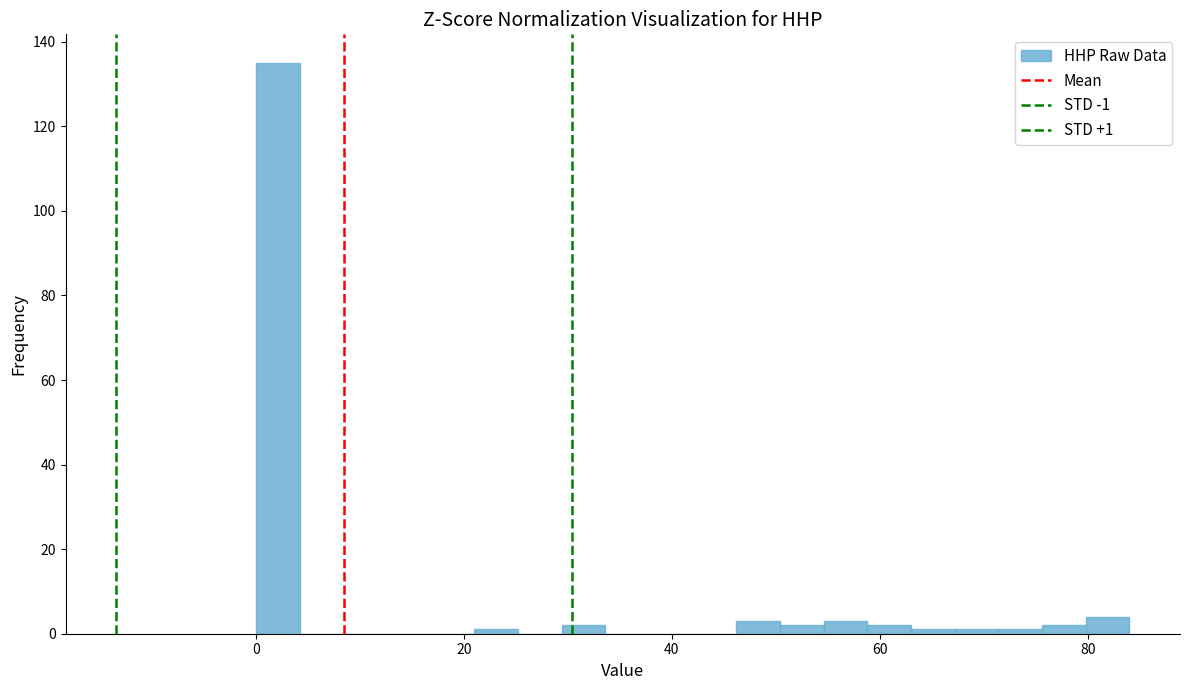

Read against the x-axis, roughly where is the centre of the tallest bar?

2